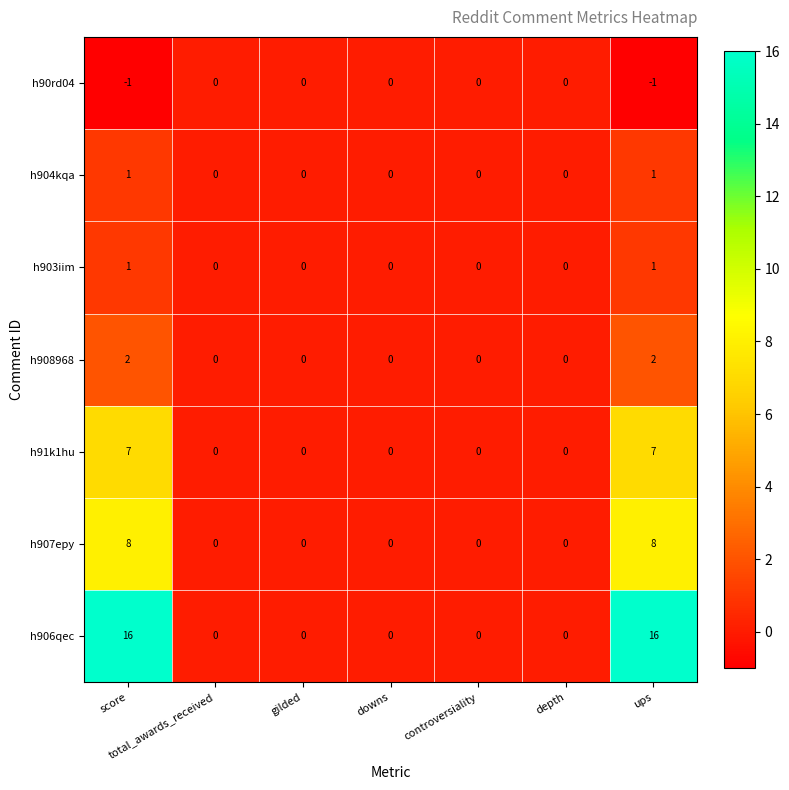

Which series has the widest spread of values?

h906qec